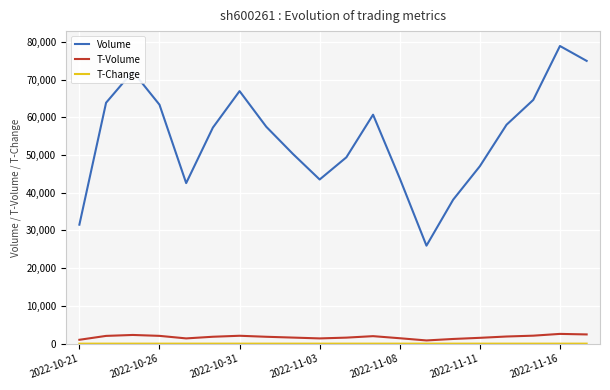

Which series has the largest total across all categories?

Volume